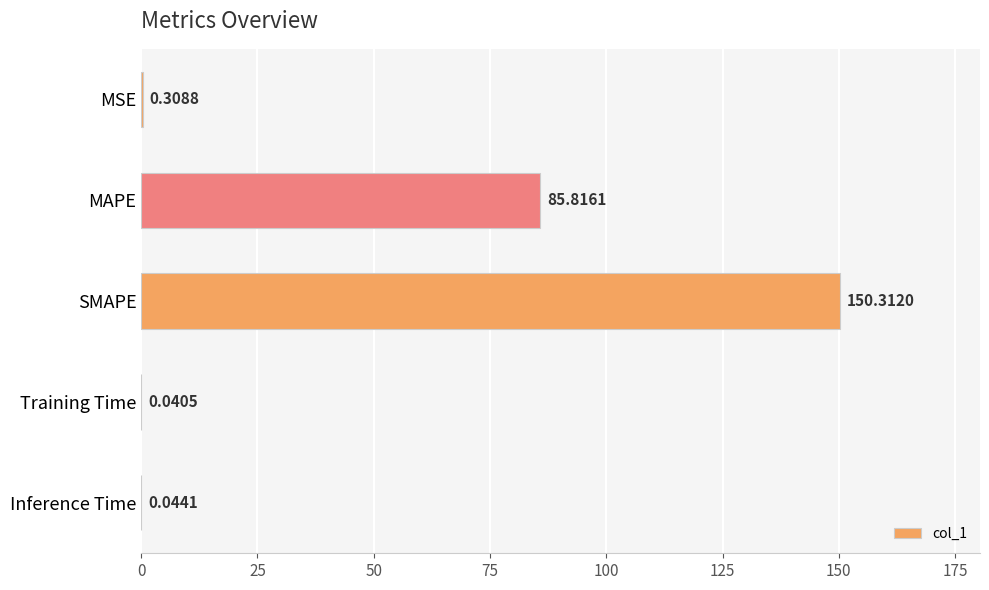

Between MAPE and Inference Time, which is larger?

MAPE